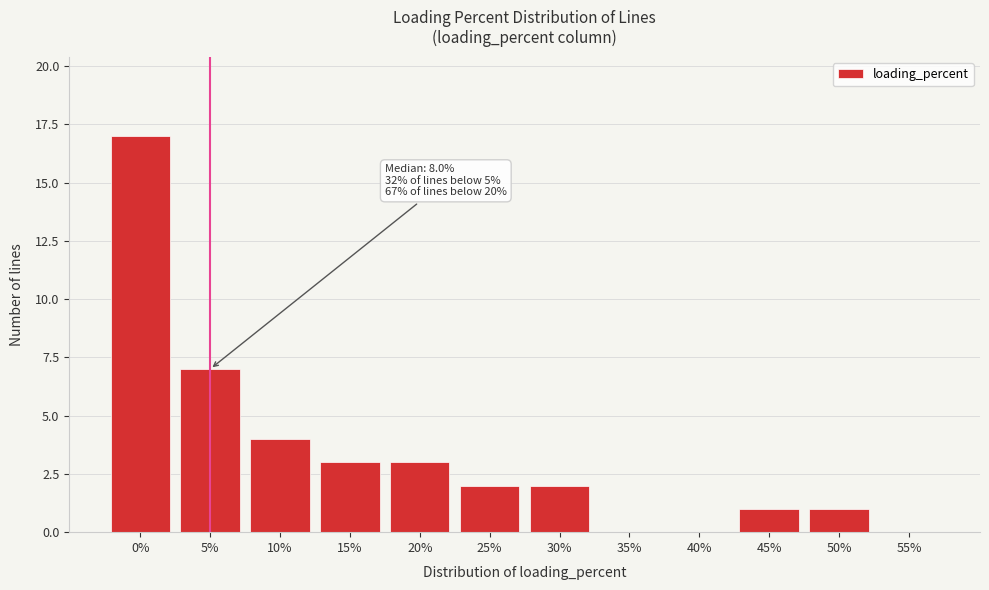

Reading left to right, transcribe all the data shown in this chart.

0%=17	5%=7	10%=4	15%=3	20%=3	25%=2	30%=2	35%=0	40%=0	45%=1	50%=1	55%=0